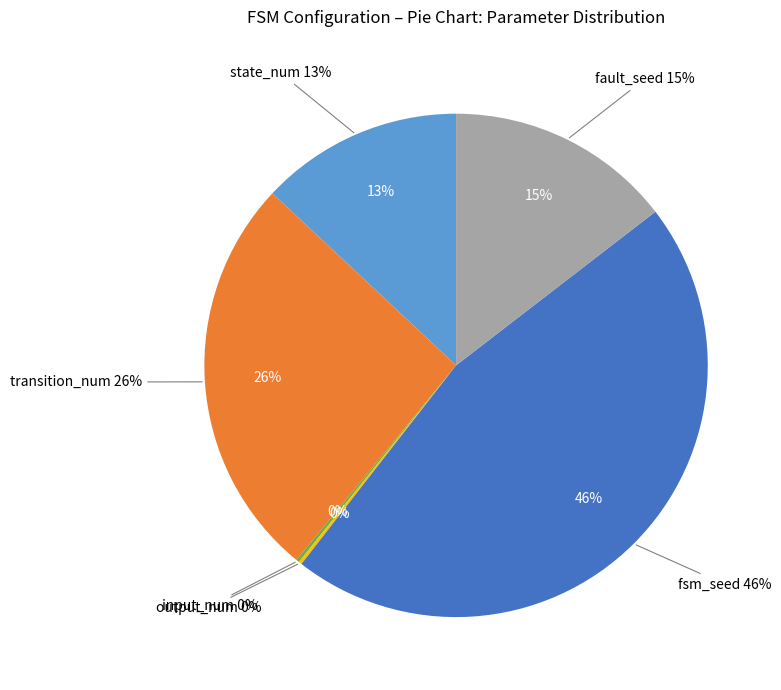

Does any single category account for the majority?

No